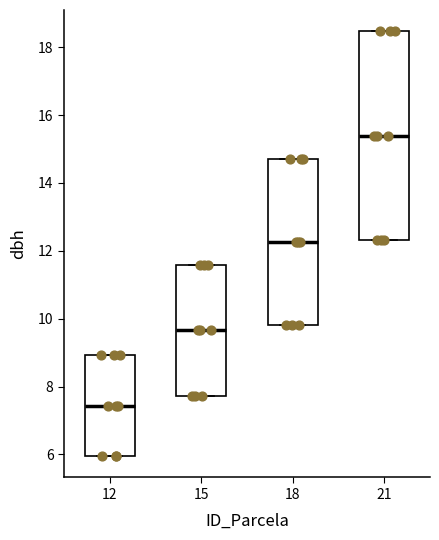

Which box is the tallest, from its lower edge to its upper edge?

21